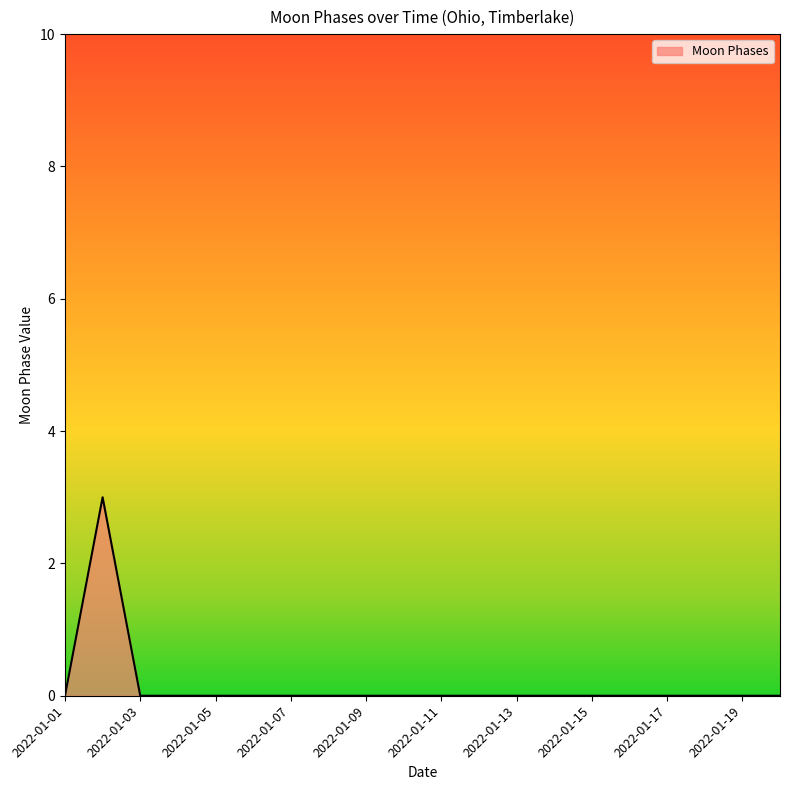

Does the chart have visible grid lines?

No